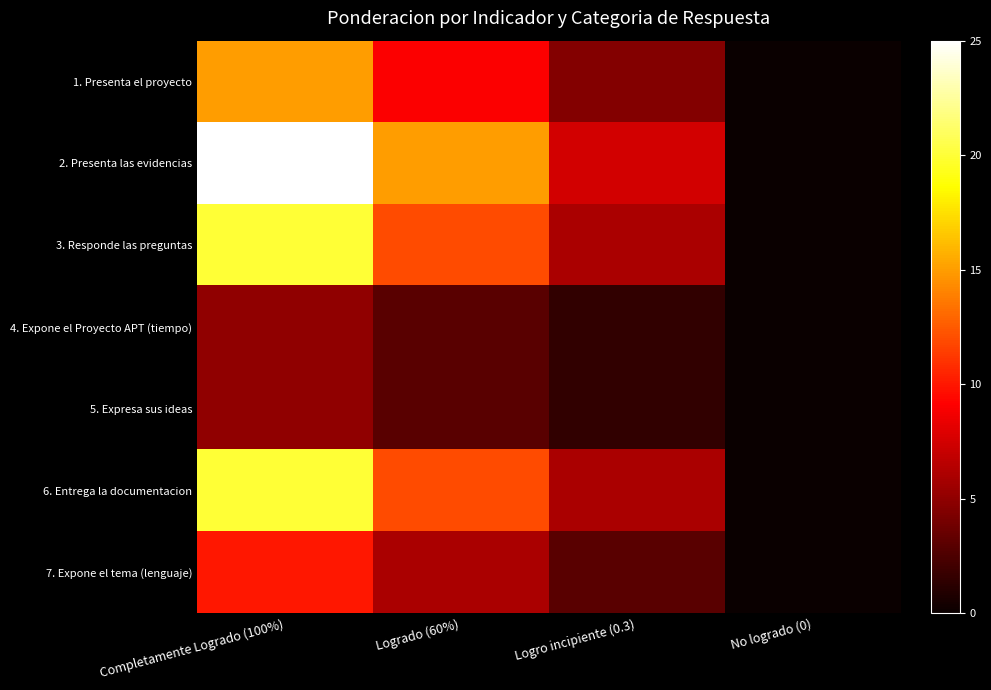

Reading left to right, extract all data points from this chart.

1. Presenta el proyecto: Completamente Logrado (100%)=15.0	Logrado (60%)=9.0	Logro incipiente (0.3)=4.5	No logrado (0)=0.0
2. Presenta las evidencias: Completamente Logrado (100%)=25.0	Logrado (60%)=15.0	Logro incipiente (0.3)=7.5	No logrado (0)=0.0
3. Responde las preguntas: Completamente Logrado (100%)=20.0	Logrado (60%)=12.0	Logro incipiente (0.3)=6.0	No logrado (0)=0.0
4. Expone el Proyecto APT (tiempo): Completamente Logrado (100%)=5.0	Logrado (60%)=3.0	Logro incipiente (0.3)=1.5	No logrado (0)=0.0
5. Expresa sus ideas: Completamente Logrado (100%)=5.0	Logrado (60%)=3.0	Logro incipiente (0.3)=1.5	No logrado (0)=0.0
6. Entrega la documentacion: Completamente Logrado (100%)=20.0	Logrado (60%)=12.0	Logro incipiente (0.3)=6.0	No logrado (0)=0.0
7. Expone el tema (lenguaje): Completamente Logrado (100%)=10.0	Logrado (60%)=6.0	Logro incipiente (0.3)=3.0	No logrado (0)=0.0